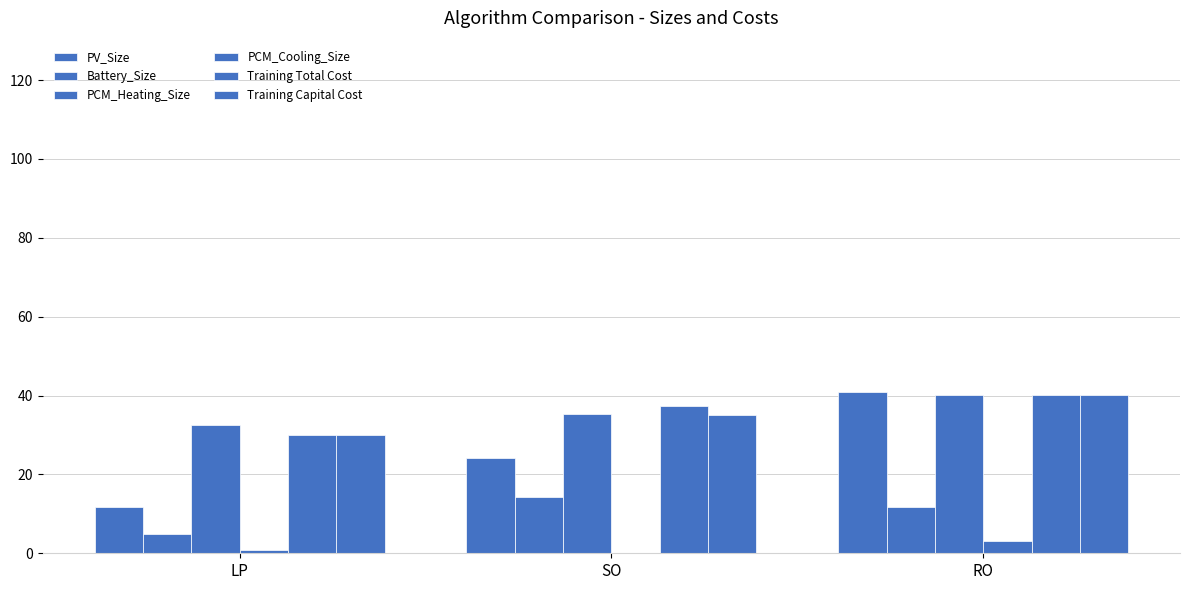

Count the number of categories in the chart.

3